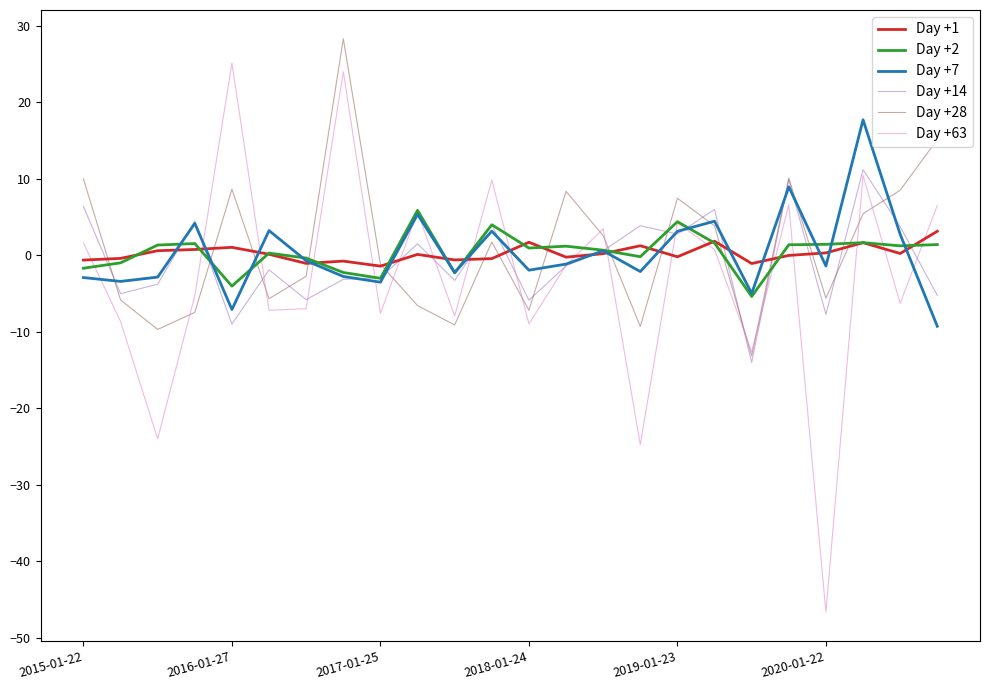

True or false: Day +1 and Day +63 cross at least once.

True